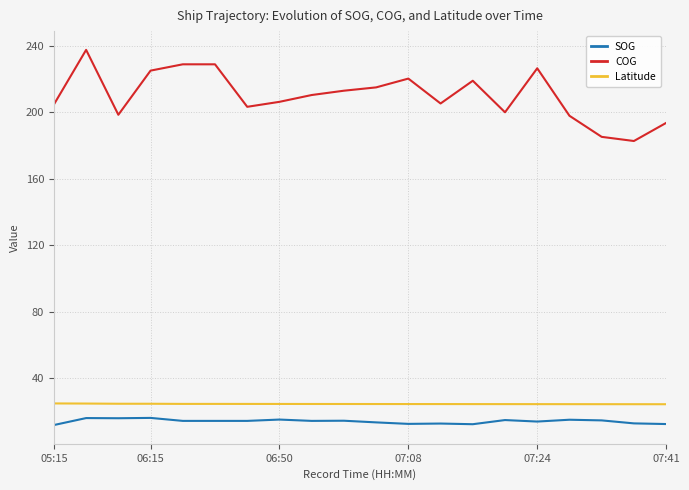

True or false: Latitude and SOG cross at least once.

False